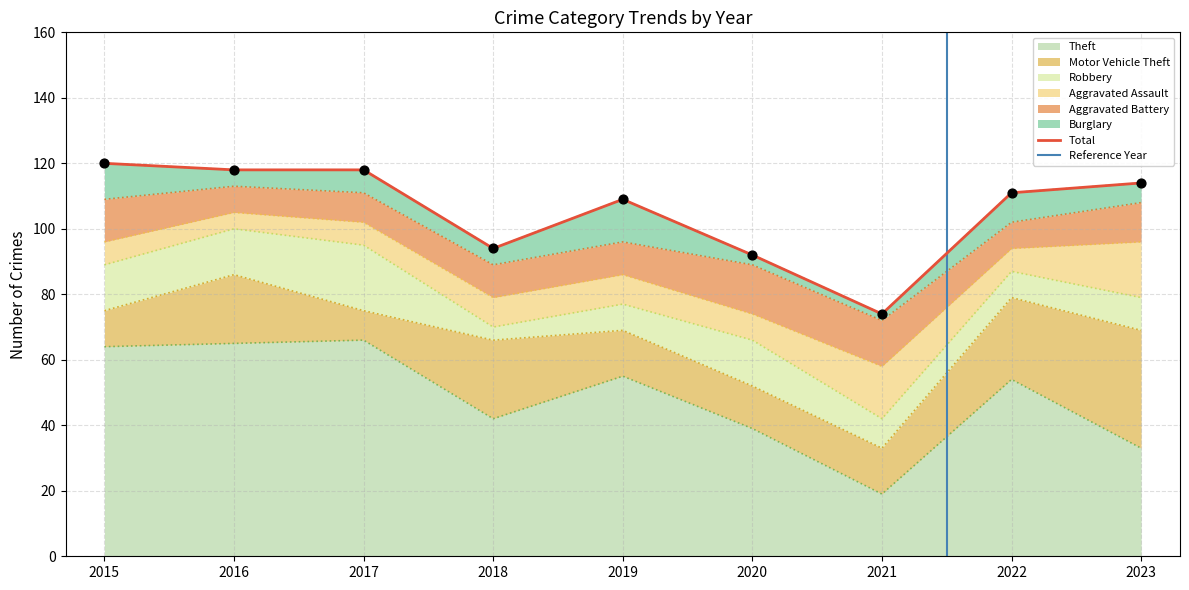

At which category is the sum across all series the highest?

2015